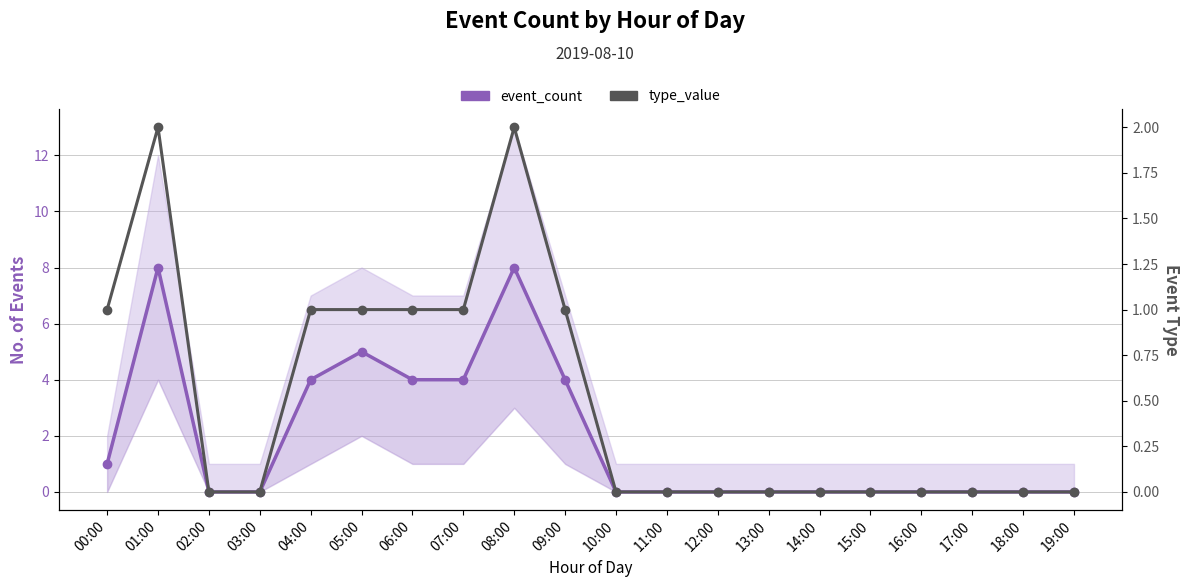

At 08:00, list the series in order from largest to smallest.

event_count, type_value